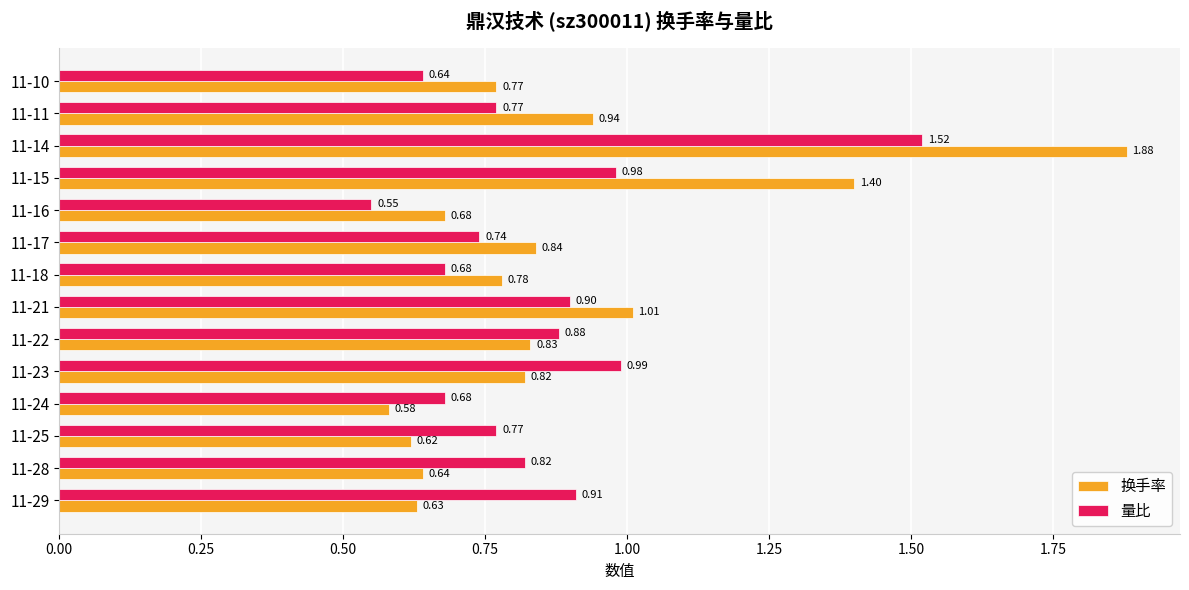

Which series changed the most between 11-24 and 11-15?

换手率